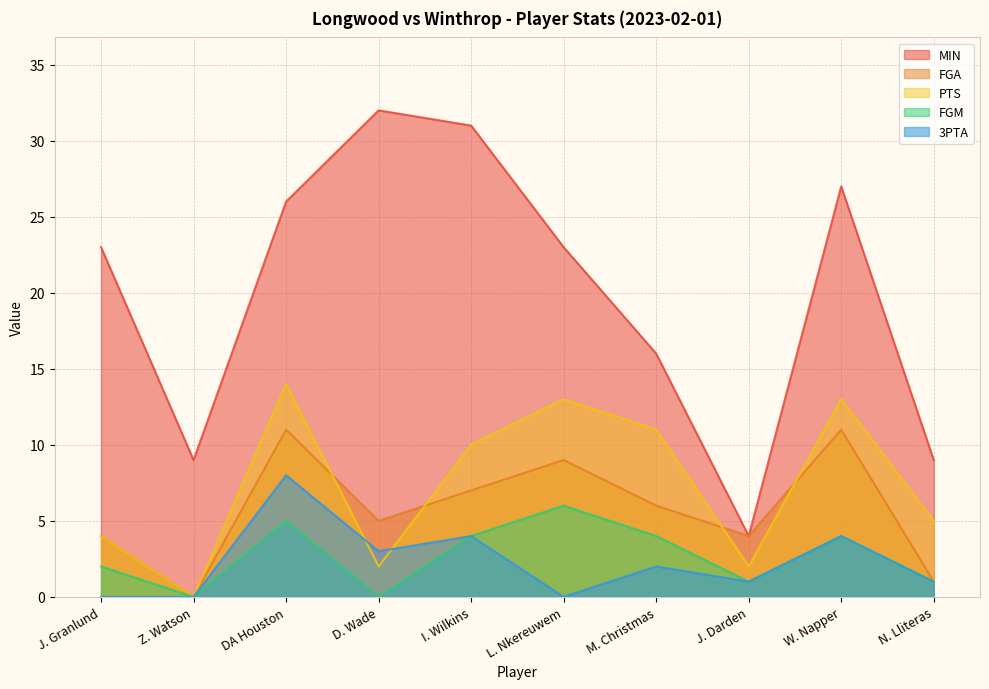

What is the label of the 8th point from the left?

J. Darden